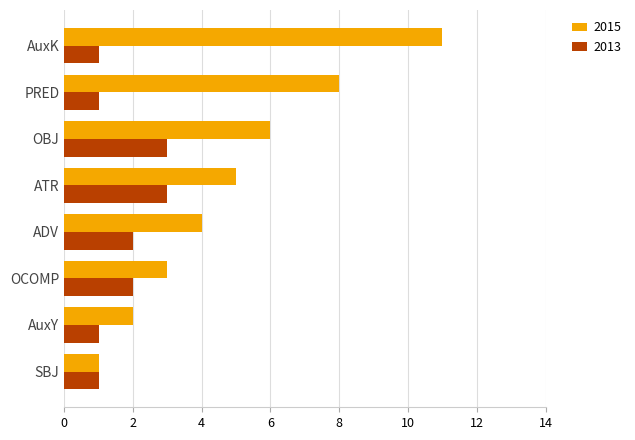

How many 2013 values are between 1 and 3?

8